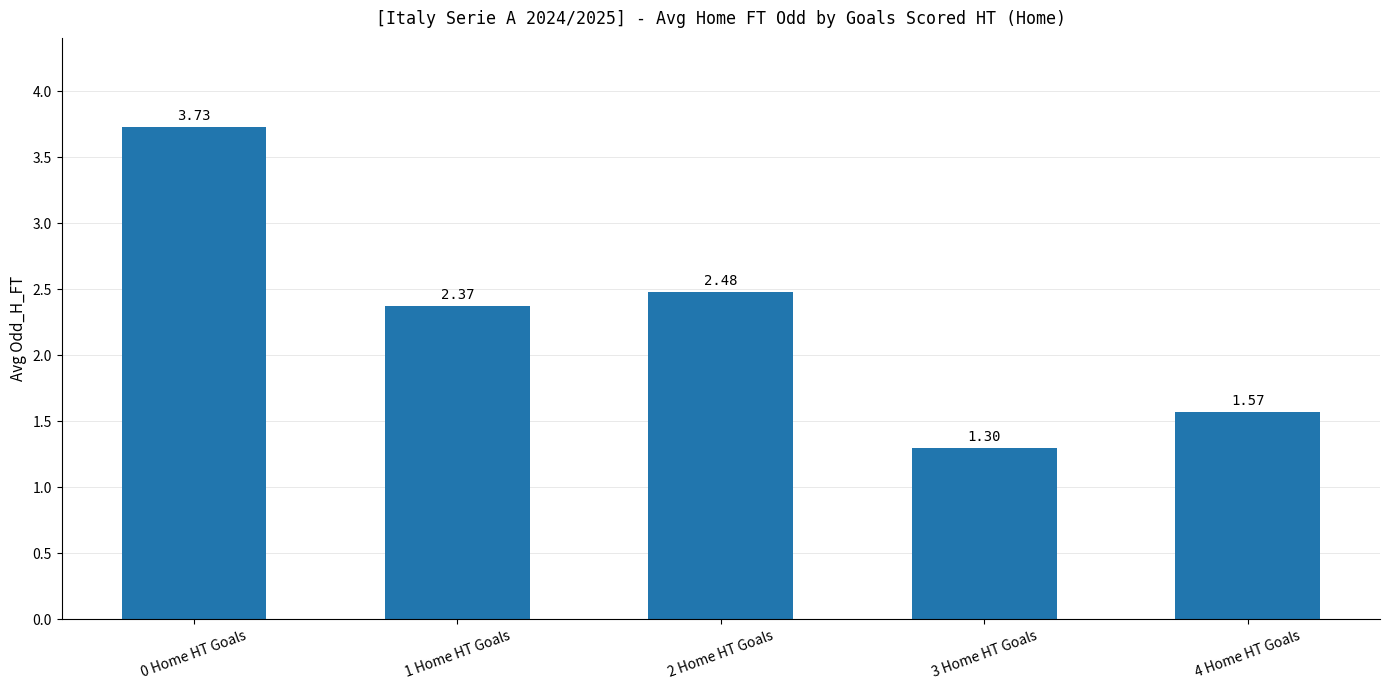

What is the difference between the second highest and minimum values?

1.2